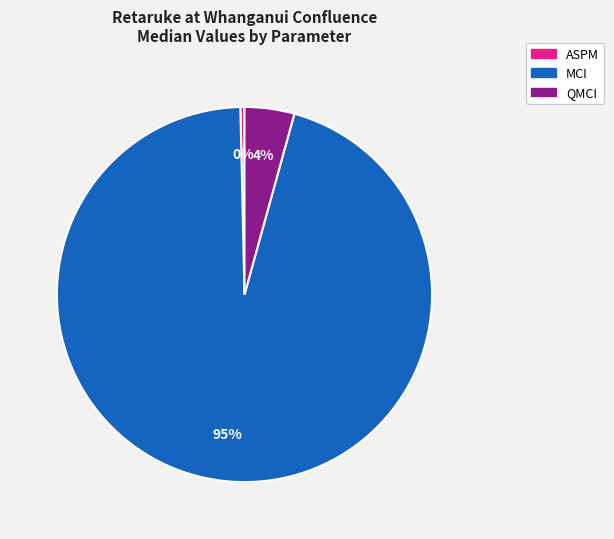

Is there any slice that represents more than half of the pie?

Yes